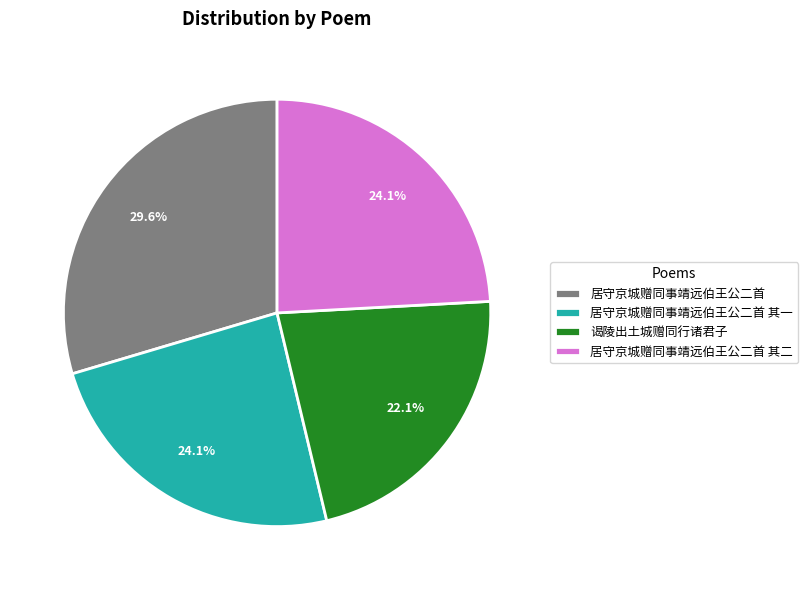

True or false: 居守京城赠同事靖远伯王公二首 其一 accounts for 24% of the total.

True